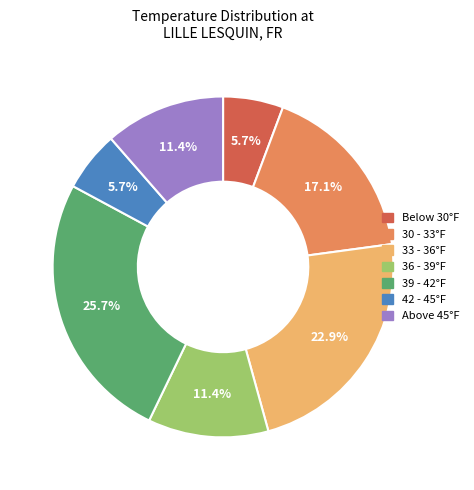

Is there any slice that represents more than half of the pie?

No